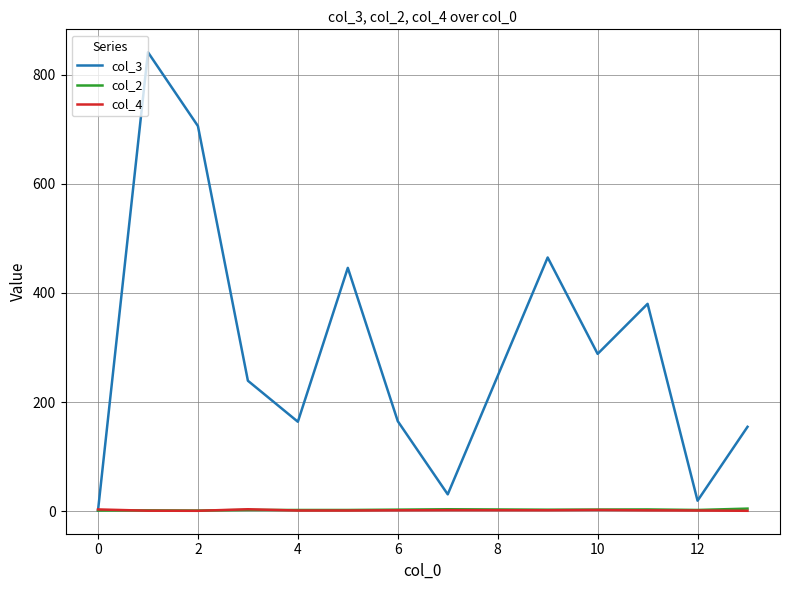

Which series has the largest total across all categories?

col_3